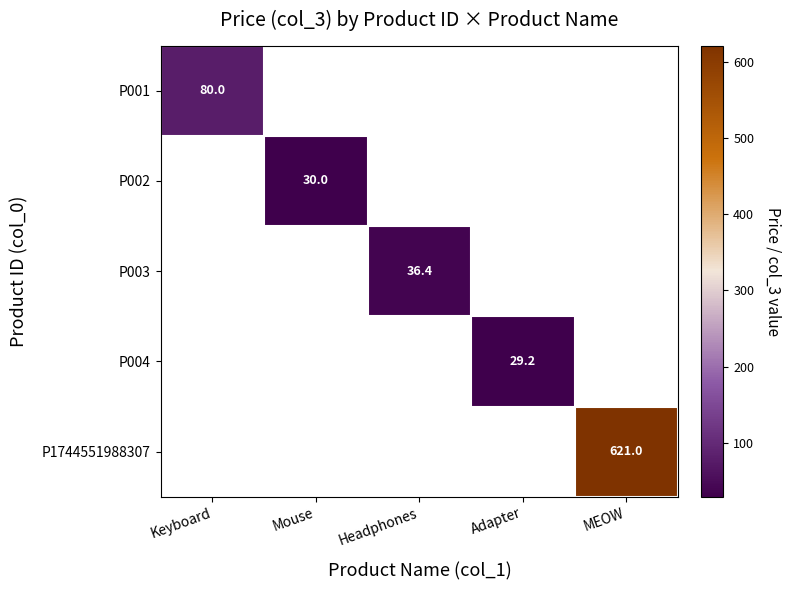

True or false: P004 has a value of 29.2 at Adapter.

True